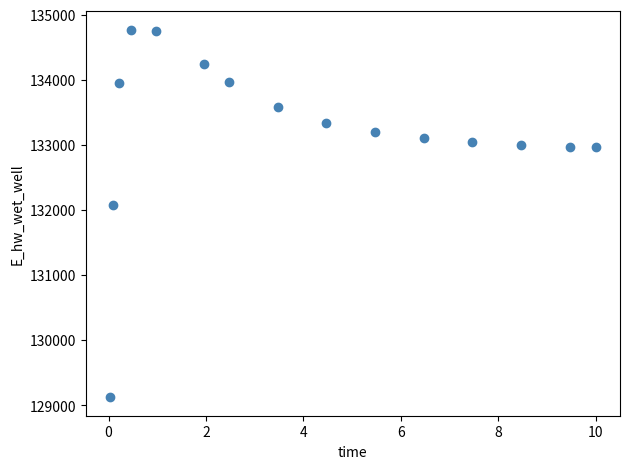

What is the range of Y values (max minus min)?

5647.9